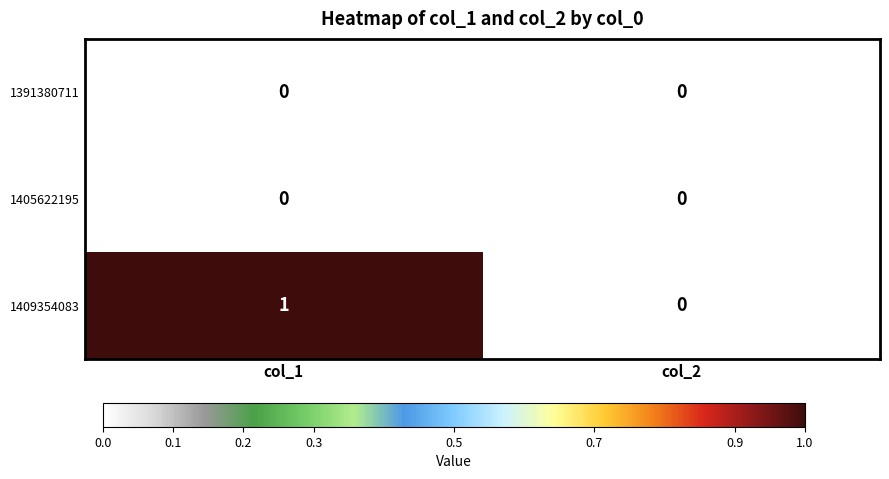

Reading left to right, list all the values displayed in this chart.

1391380711: col_1=0	col_2=0
1405622195: col_1=0	col_2=0
1409354083: col_1=1	col_2=0